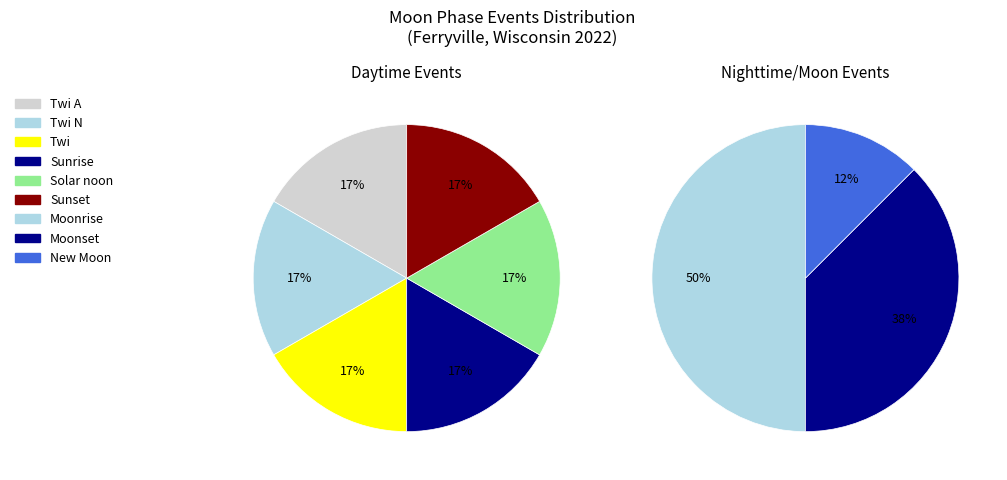

How many segments does this pie chart have?

9